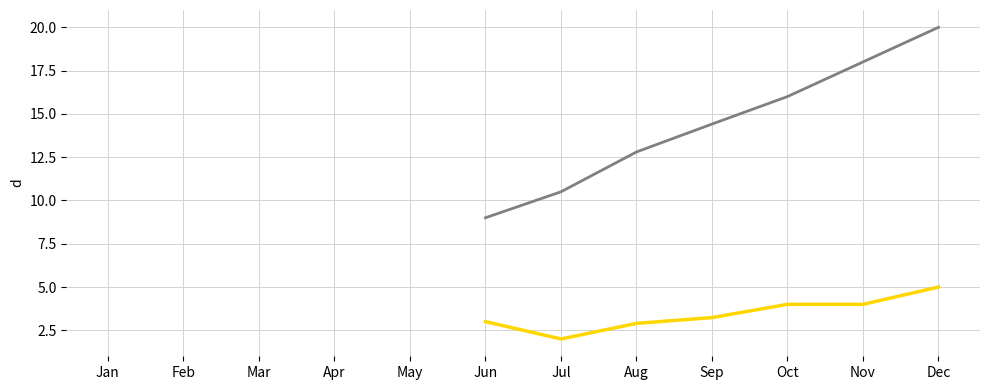

Is it true that Column3 equals 10.5 at Jul?

True